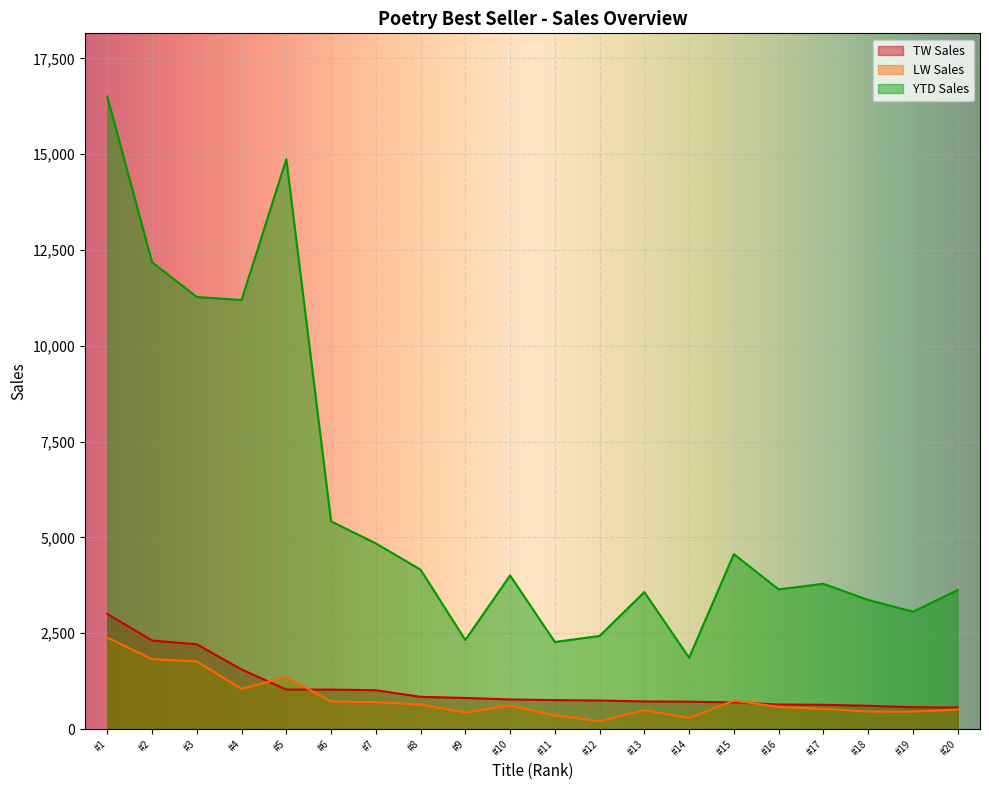

What is the difference between the maximum and second lowest values in the YTD Sales series?

14229